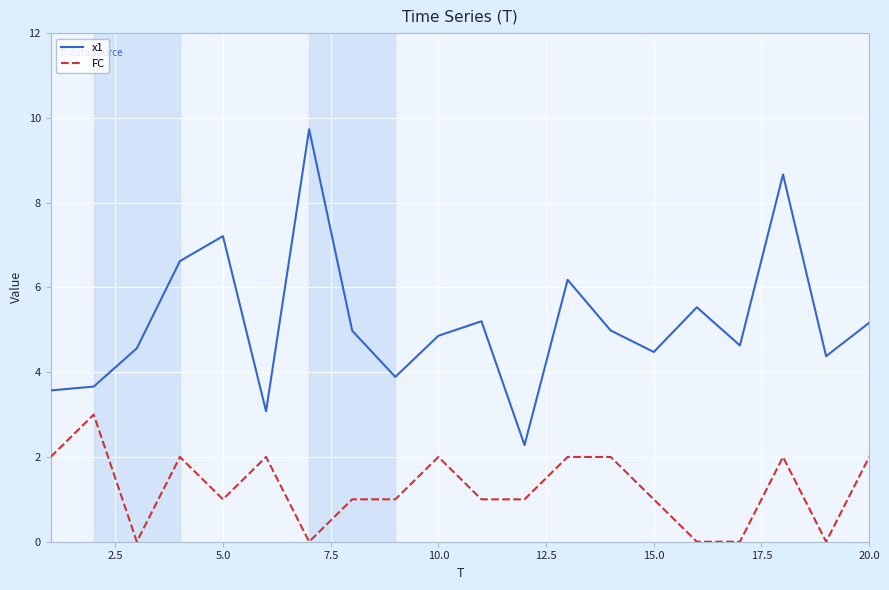

Which series has the largest total across all categories?

x1